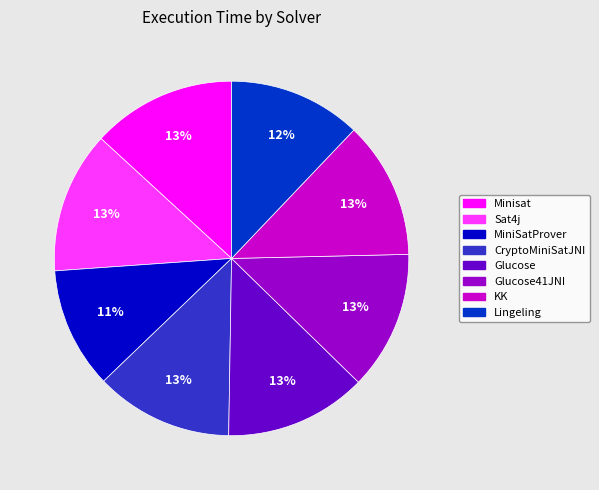

Is it true that Glucose is 13% of the pie?

True